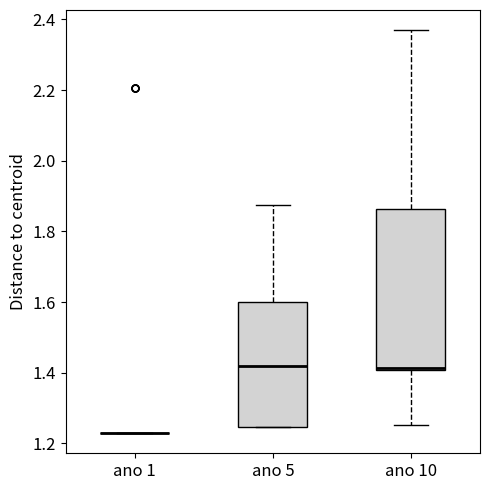

Reading left to right, read every box against the y-axis: the position of its median line, the range the box covers, and the ends of its whiskers. The values are not printed on the chart, so give them approximately, as read against the axis.

ano 1: box collapsed to a line at 1.22, whiskers 1.22 to 1.22
ano 5: median 1.42, box 1.24 to 1.60, whiskers 1.24 to 1.88
ano 10: median 1.42 (drawn on the box's lower edge), box 1.40 to 1.86, whiskers 1.26 to 2.36